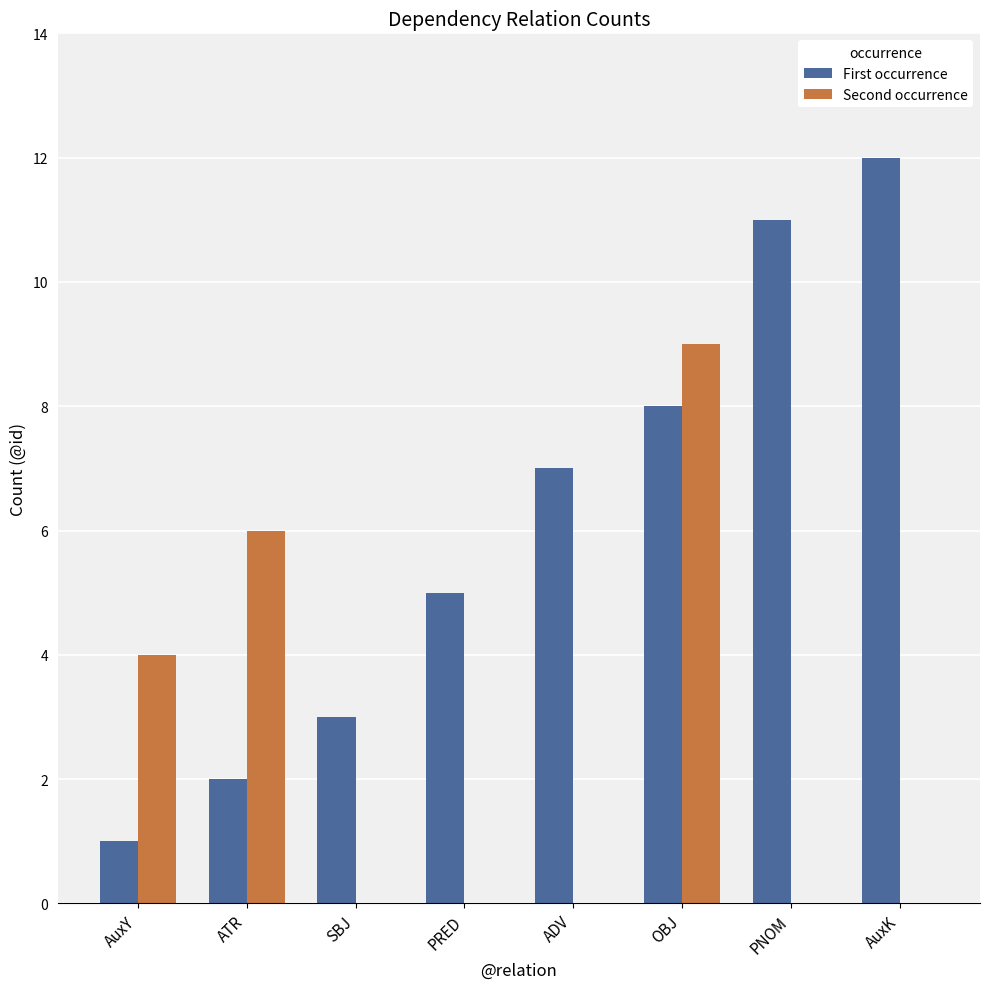

Is the value of First occurrence at AuxK greater than the value of Second occurrence at PRED?

Yes